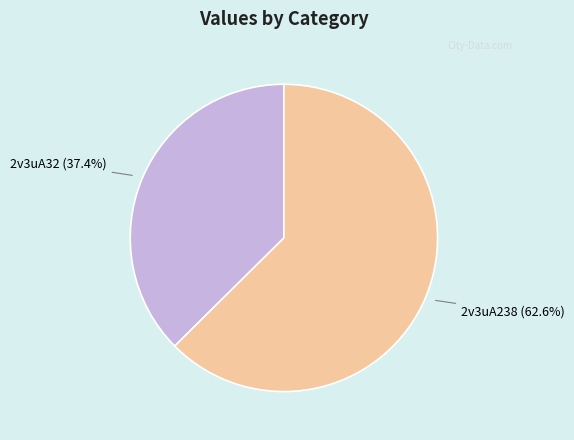

Does any single category account for the majority?

Yes